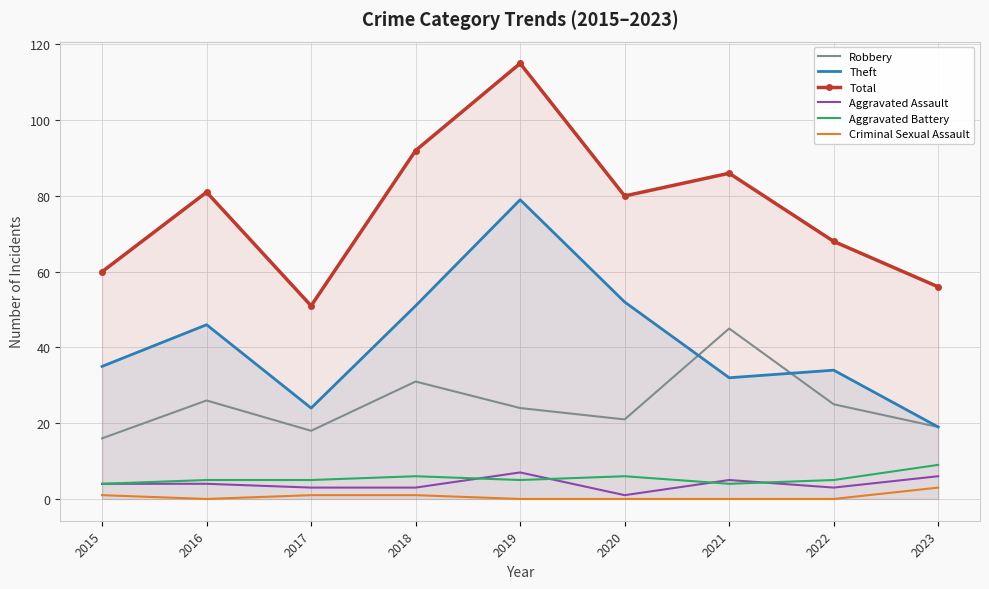

True or false: Total has a value of 86 at 2021.

True